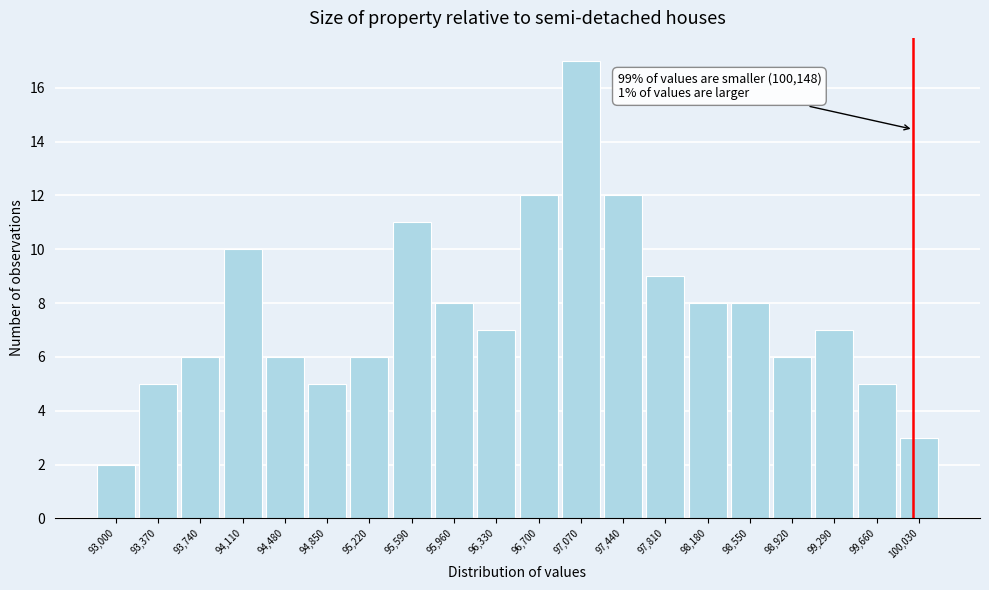

Reading right to left, extract all data points from this chart.

100,030=3	99,660=5	99,290=7	98,920=6	98,550=8	98,180=8	97,810=9	97,440=12	97,070=17	96,700=12	96,330=7	95,960=8	95,590=11	95,220=6	94,850=5	94,480=6	94,110=10	93,740=6	93,370=5	93,000=2